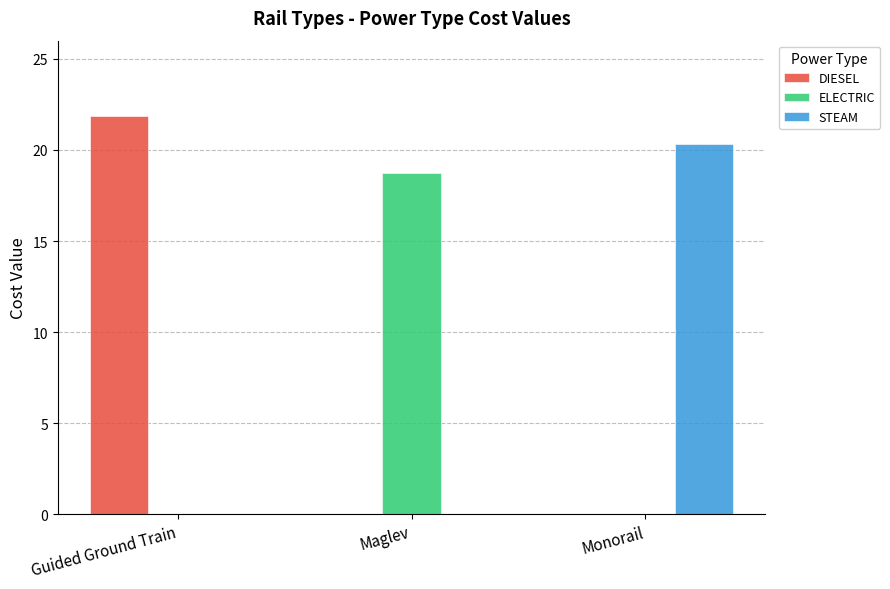

What is the sum of all STEAM values?

20.3